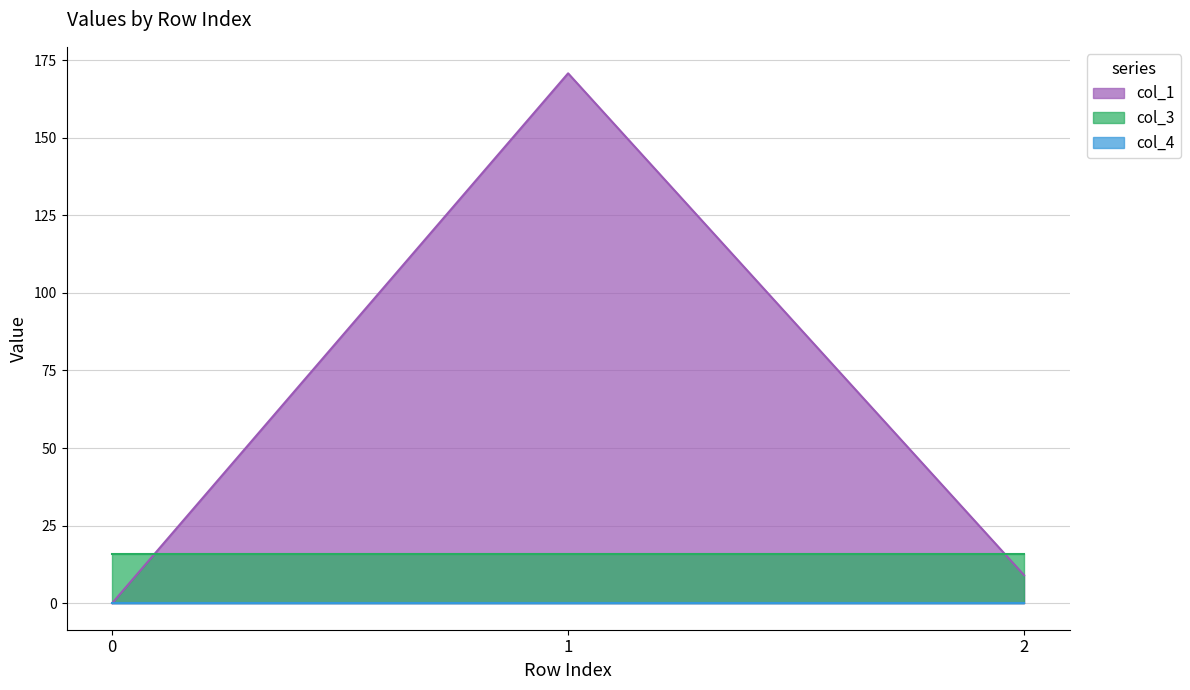

What is the maximum value for col_1?

170.7